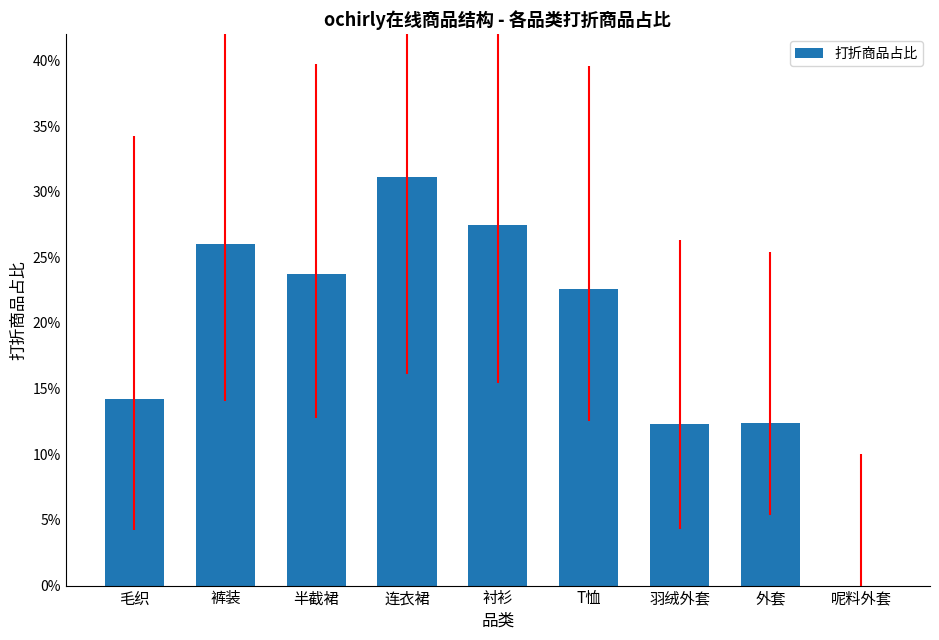

What is the difference between the values at 半截裙 and 呢料外套?

0.2